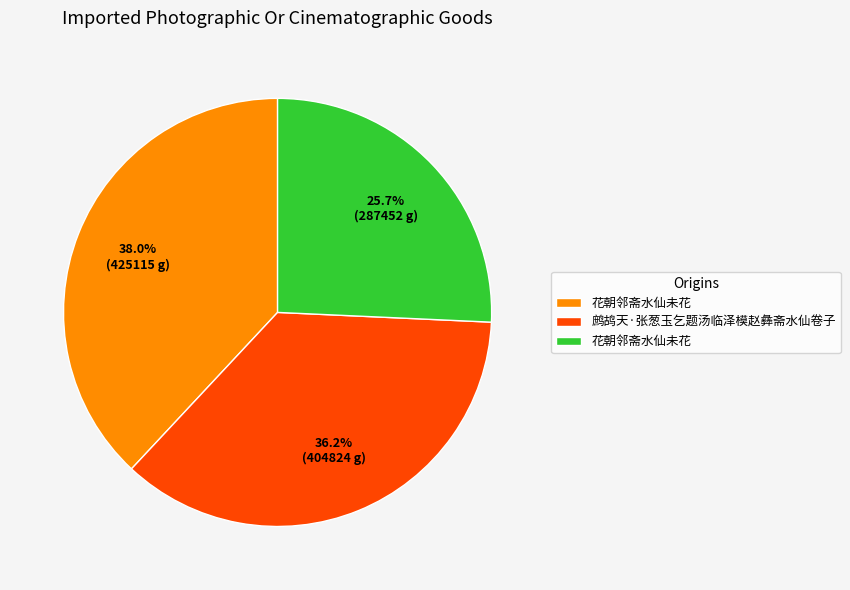

Is there any slice that represents more than half of the pie?

No